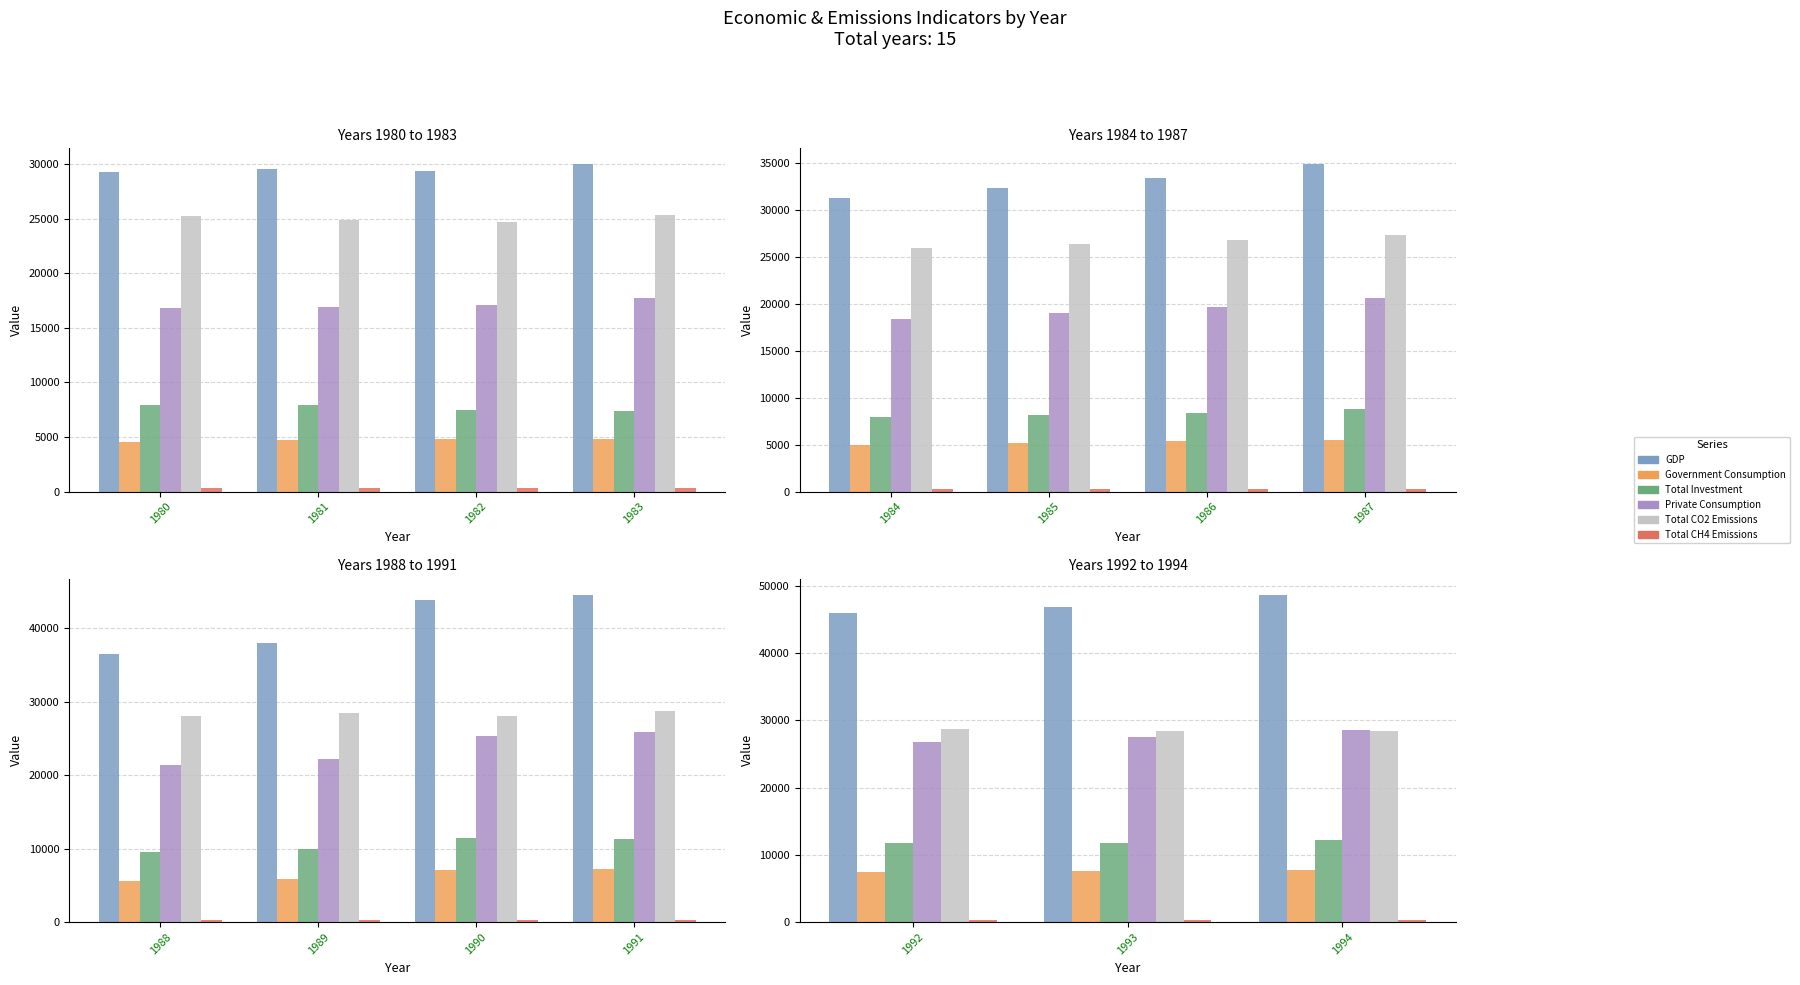

Which series has the largest range (max minus min)?

GDP